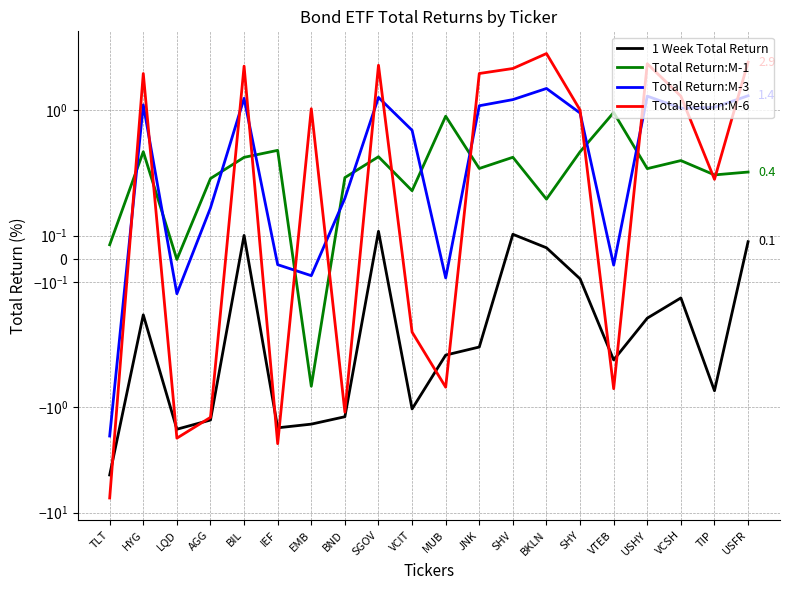

True or false: 1 Week Total Return has more than 2 interior local peaks.

True